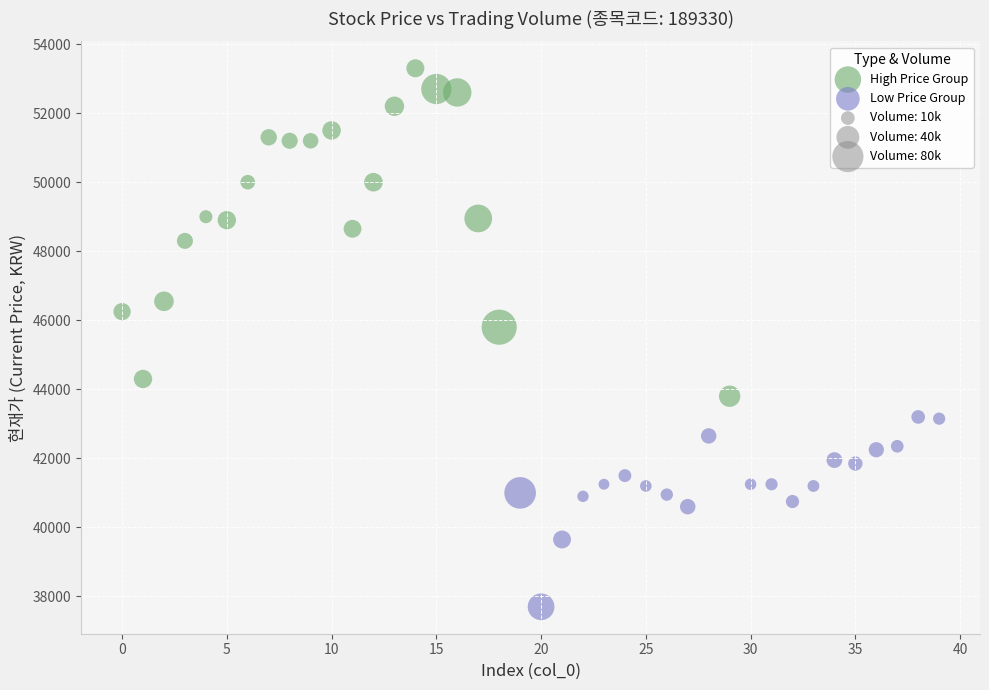

Which series has the widest spread of Y values?

High Price Group